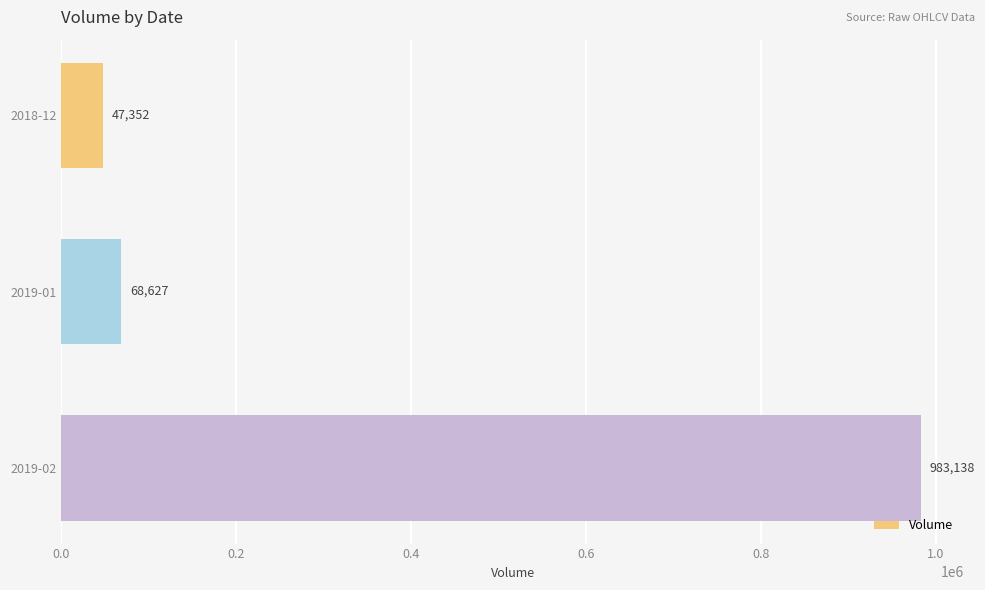

What is the greatest value displayed?

983138